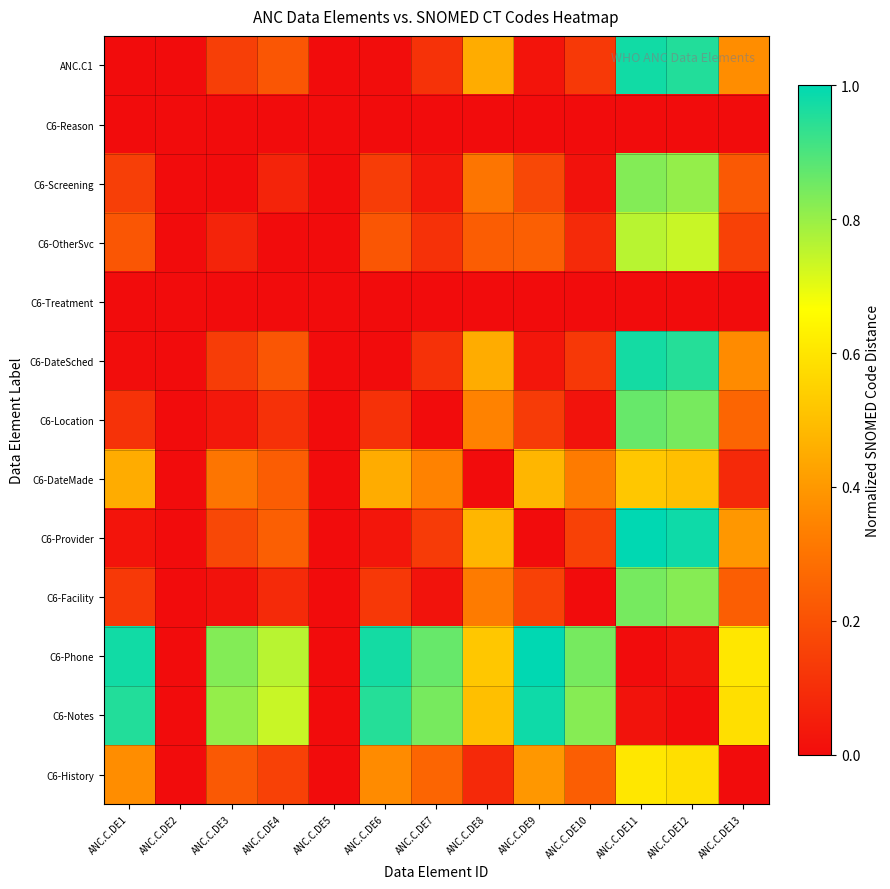

At how many categories does at least one series exceed 0?

11